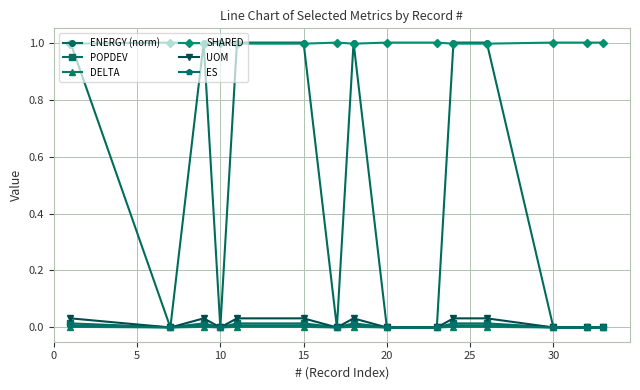

Which series has the largest total across all categories?

SHARED